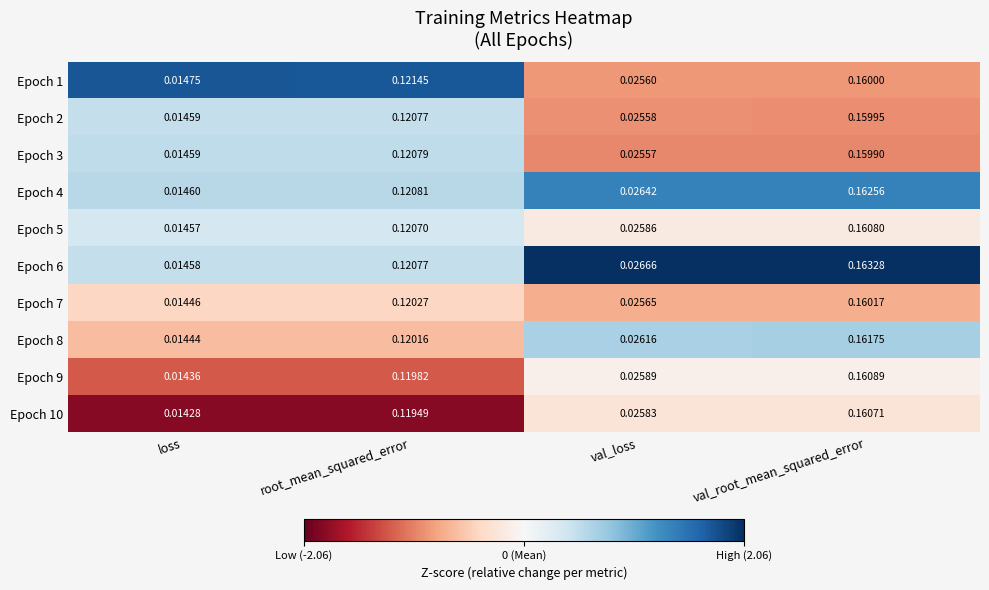

At how many categories does at least one series exceed 0?

4